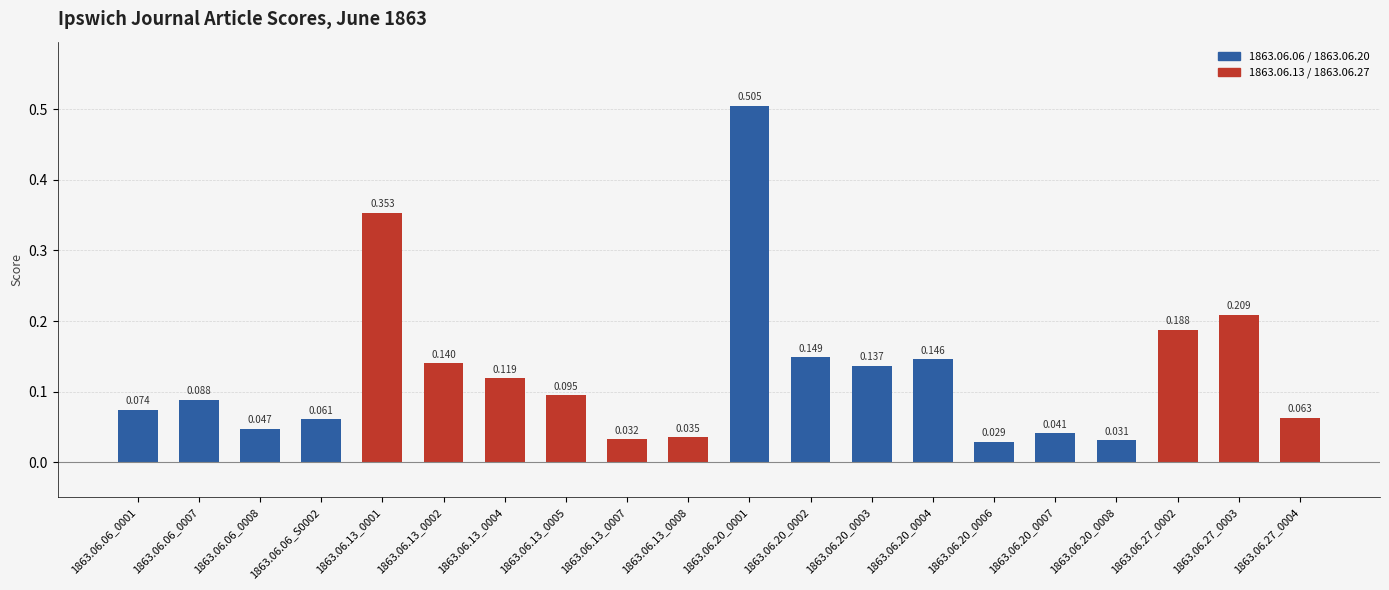

Reading right to left, transcribe all the data shown in this chart.

0.1	0.2	0.2	0.0	0.0	0.0	0.1	0.1	0.1	0.5	0.0	0.0	0.1	0.1	0.1	0.4	0.1	0.0	0.1	0.1